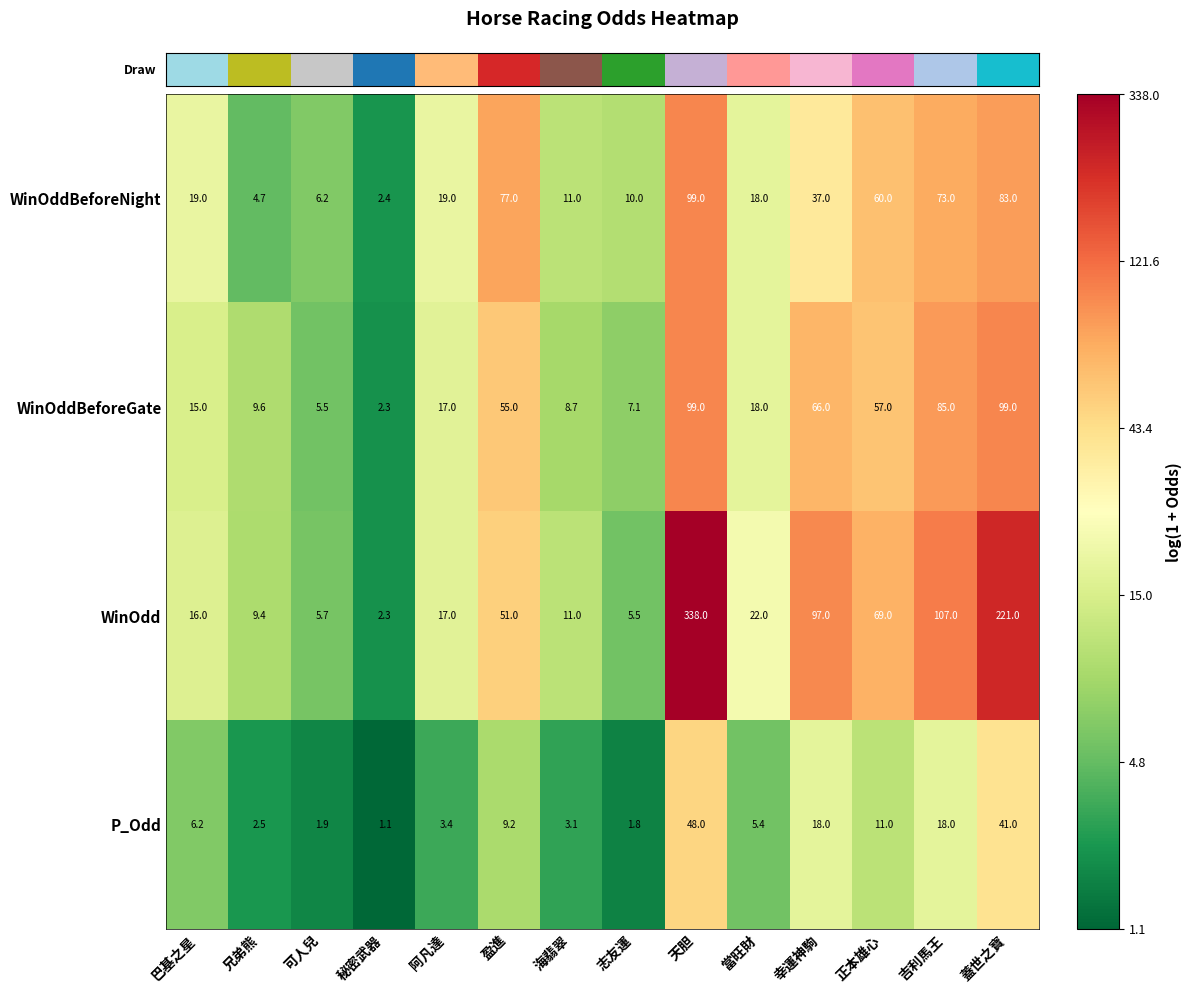

True or false: WinOdd has a value of 97.0 at 幸運神駒.

True